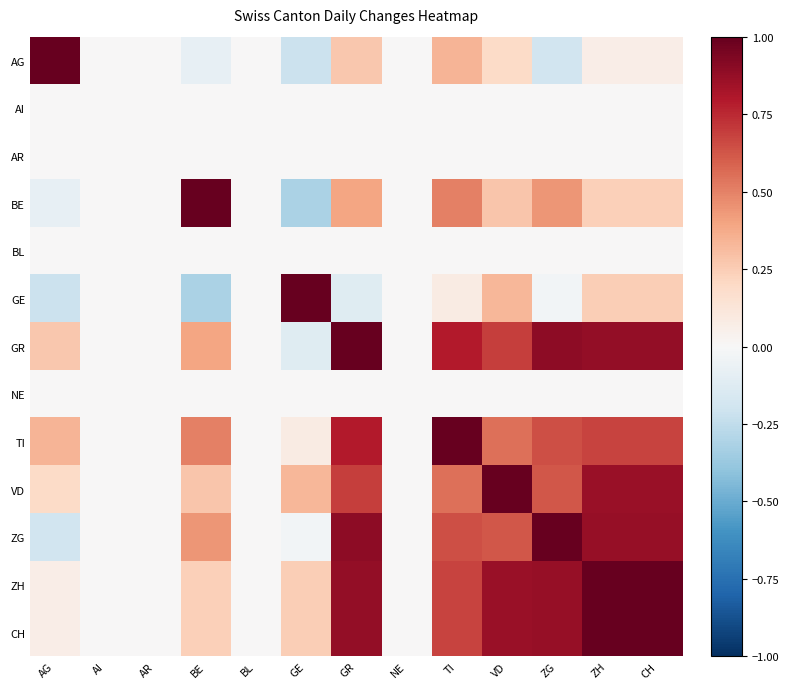

What is the minimum value shown in the chart?

-0.3